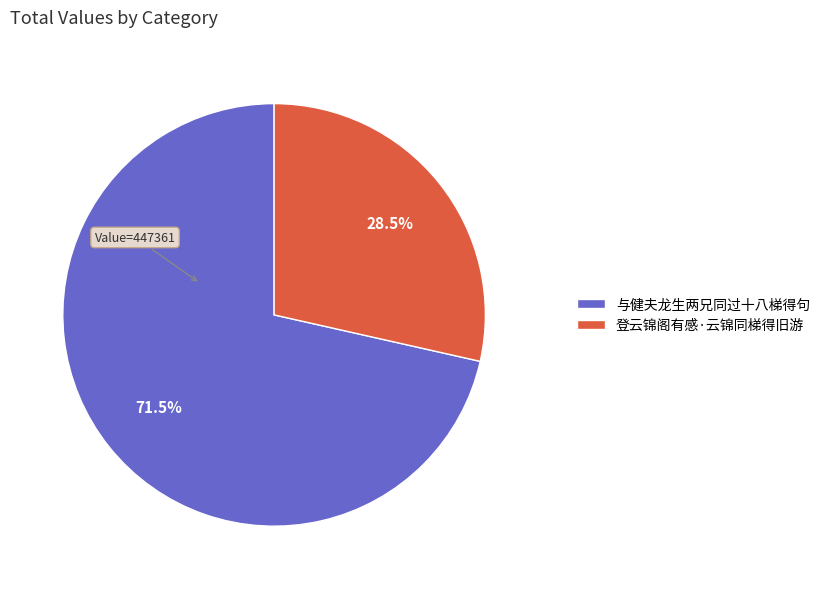

What is the smallest slice in the pie chart?

登云锦阁有感·云锦同梯得旧游